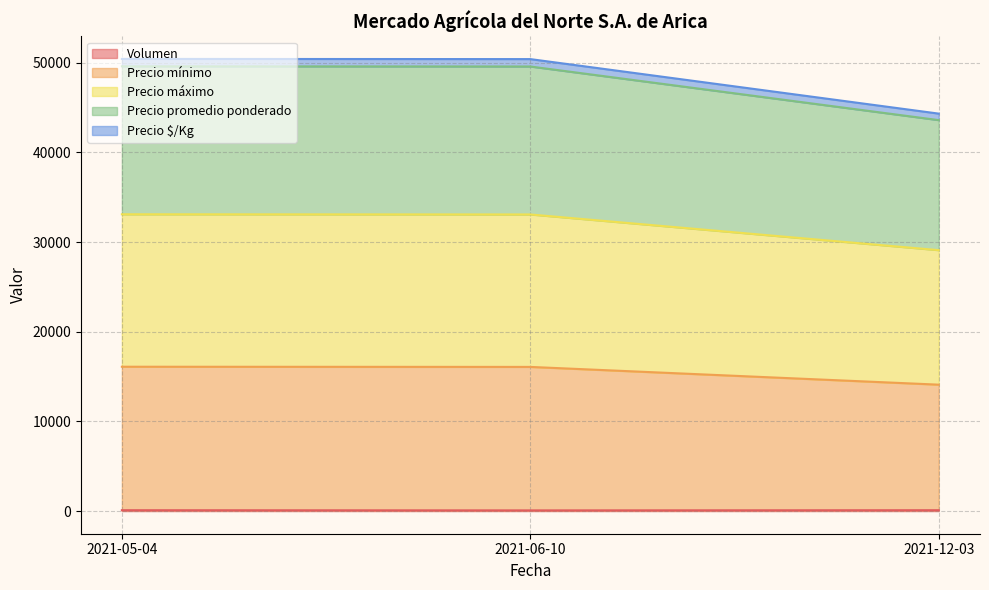

What is the label of the 1st point from the left?

2021-05-04